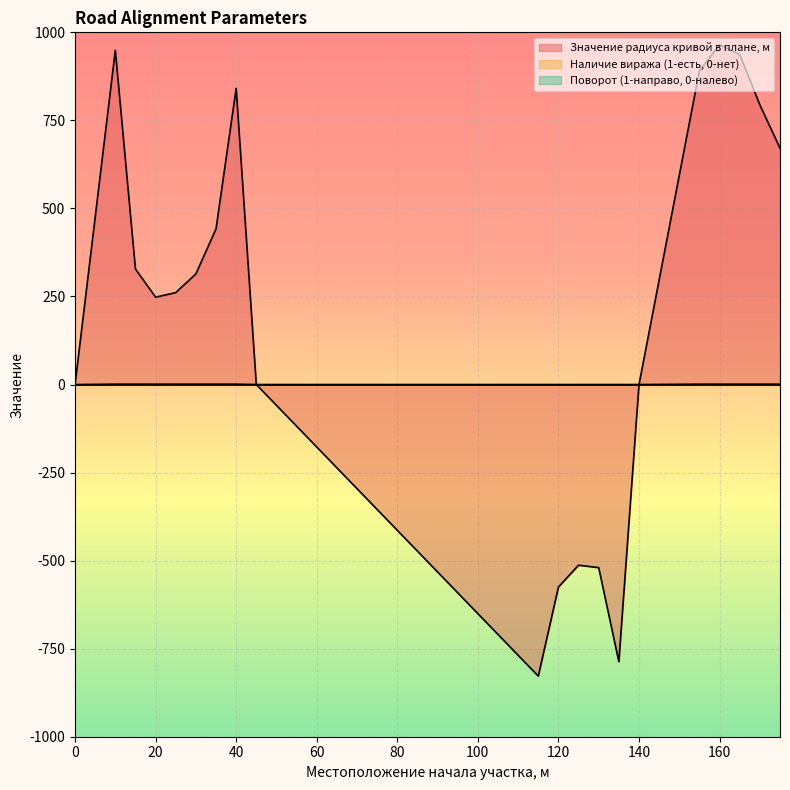

Which category has the highest value in the Значение радиуса кривой в плане, м series?

160